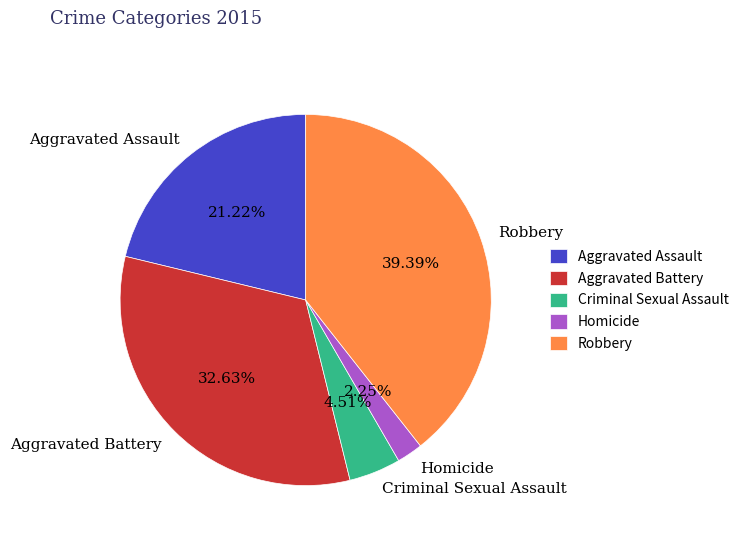

To the nearest percent, what is the difference between the Homicide and Criminal Sexual Assault slice percentages?

2%